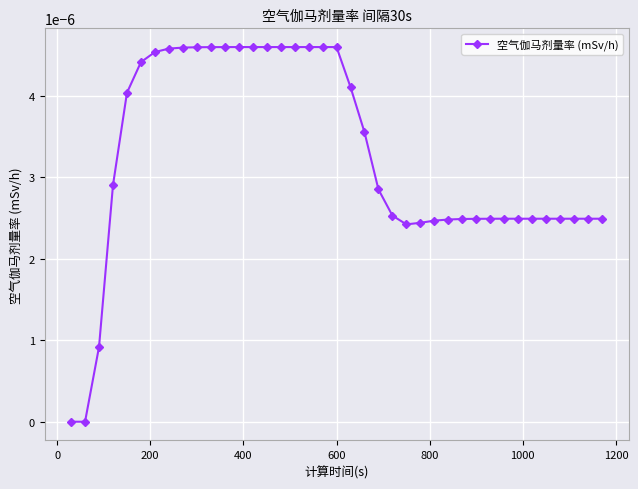

Count the number of data series in this chart.

1